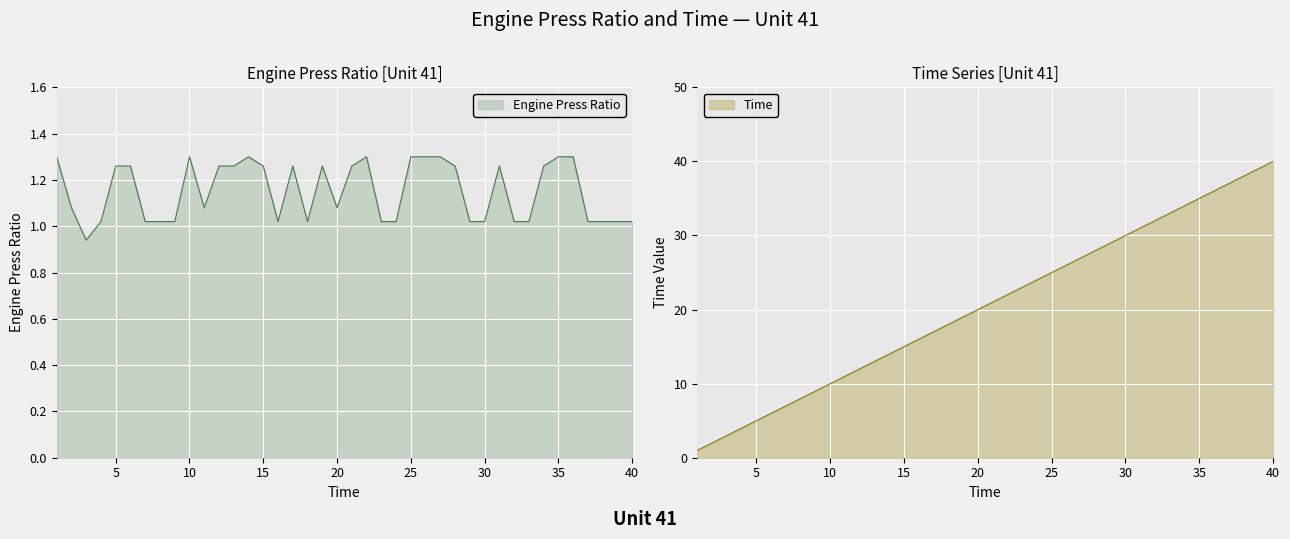

How many lines are shown in the chart?

2